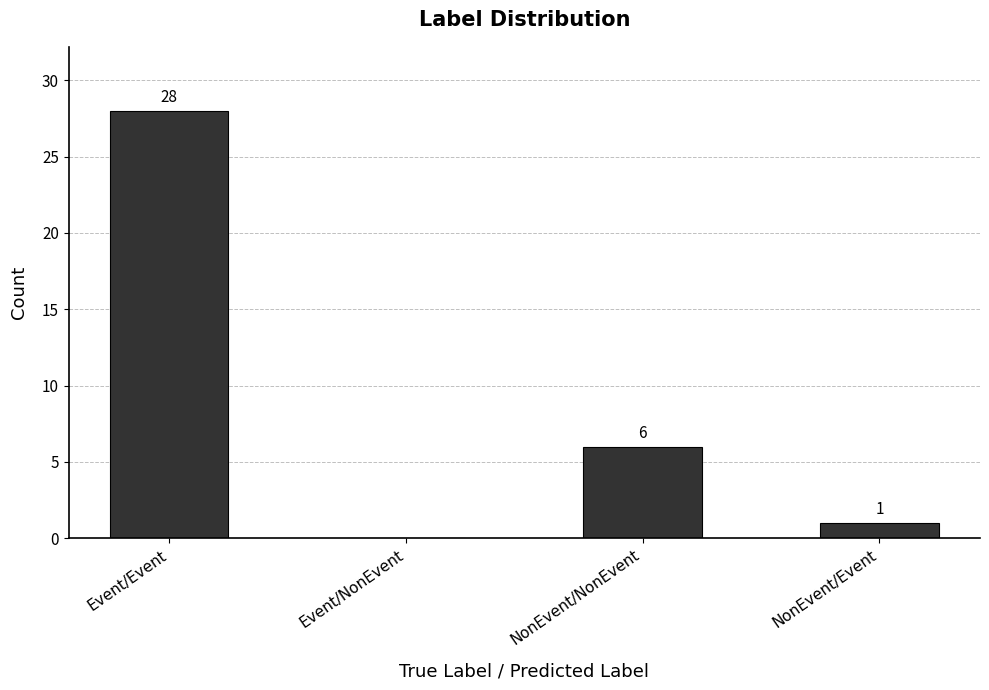

What is the sum of the values at NonEvent/Event and Event/NonEvent?

1